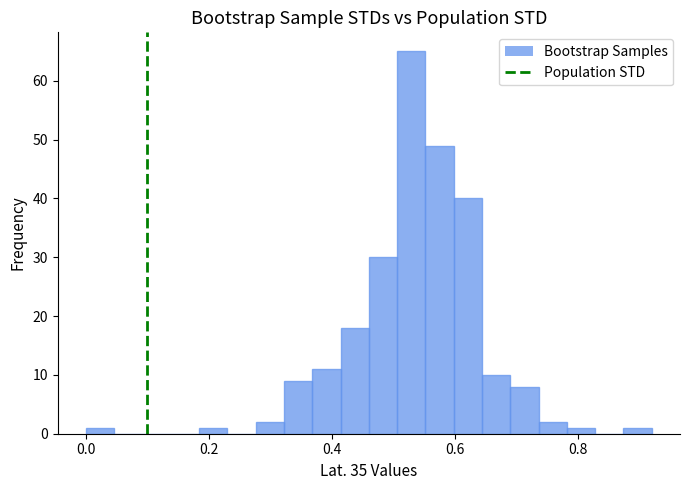

Read against the x-axis, roughly where is the centre of the tallest bar?

0.52